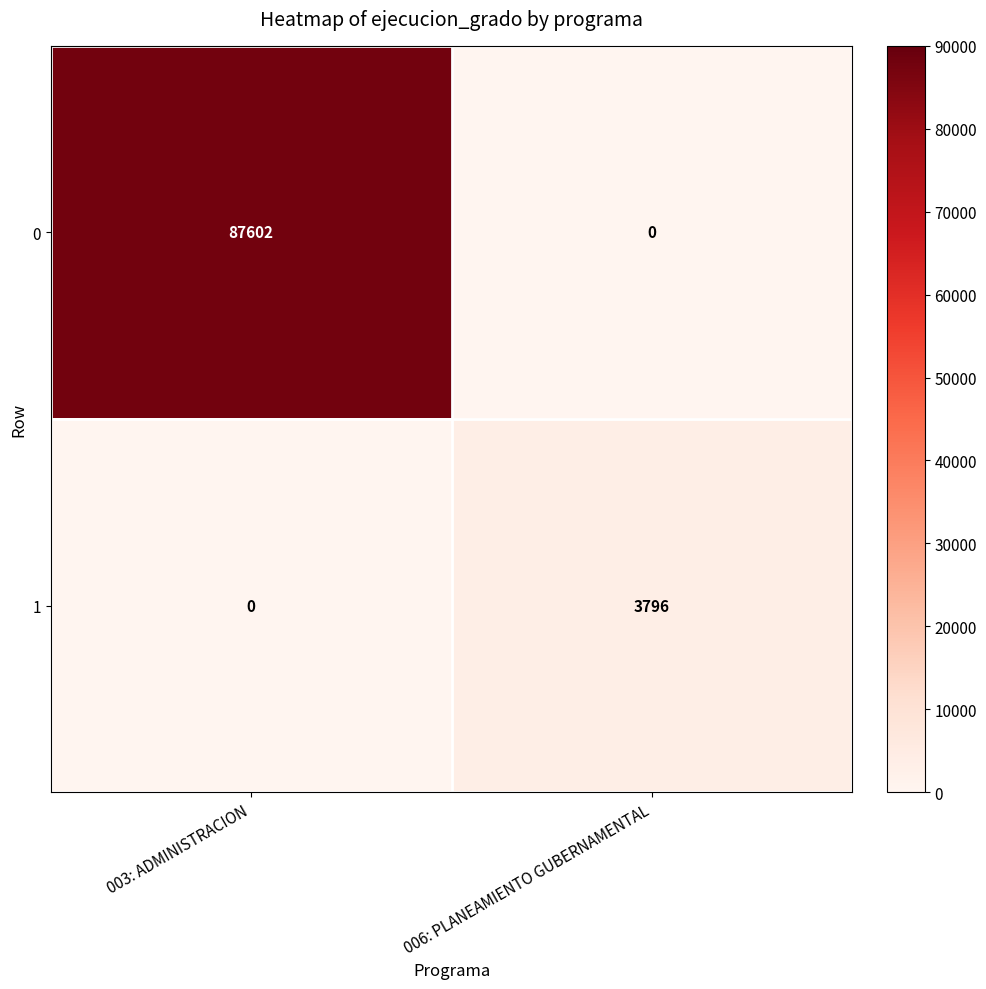

What is the maximum value shown in the chart?

87602